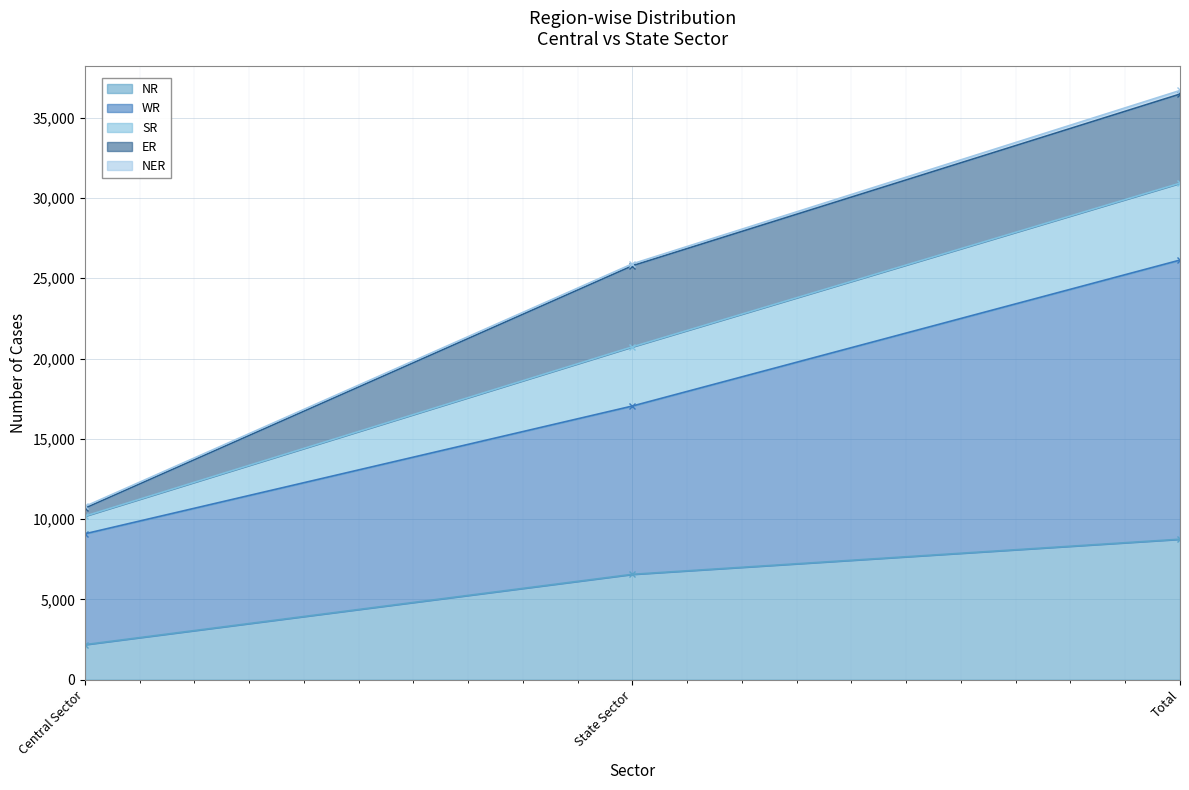

What position from the left is Total?

3